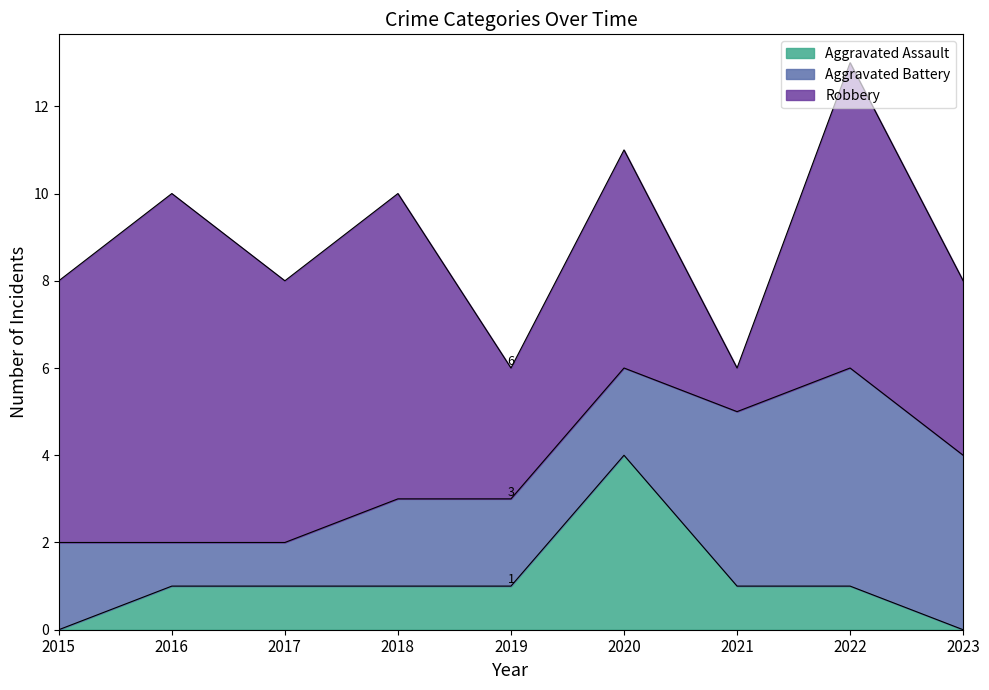

Where does the Aggravated Assault series first go above 1?

2020